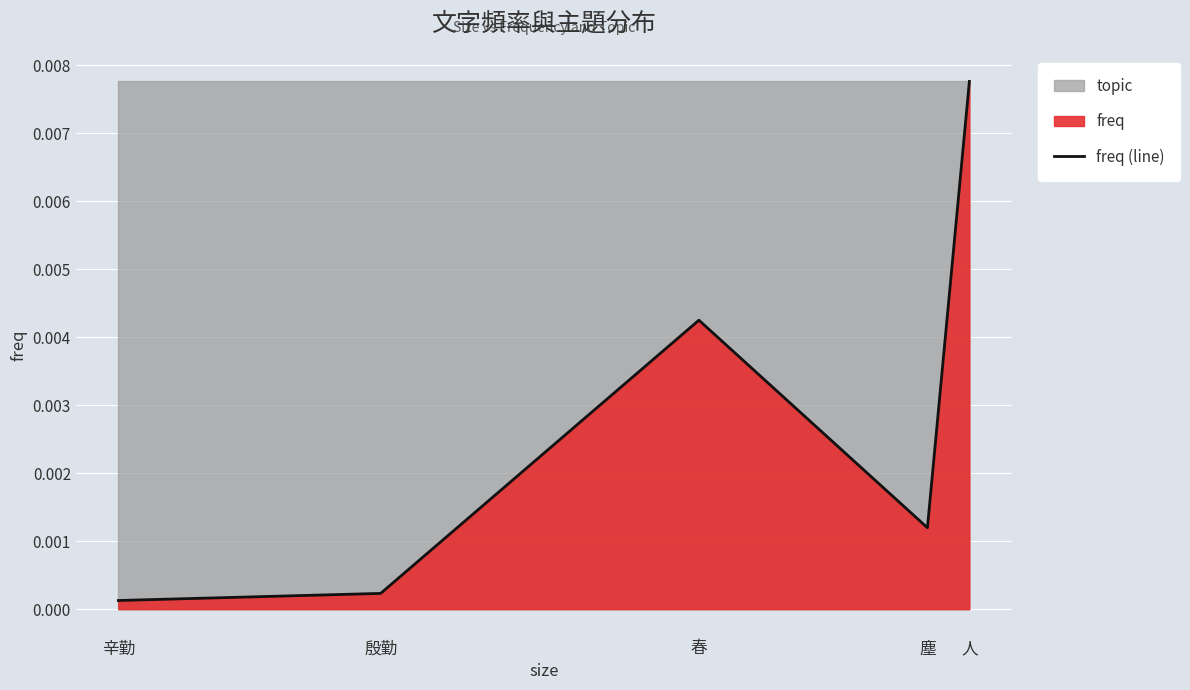

What is the label of the 4th point from the right?

殷勤